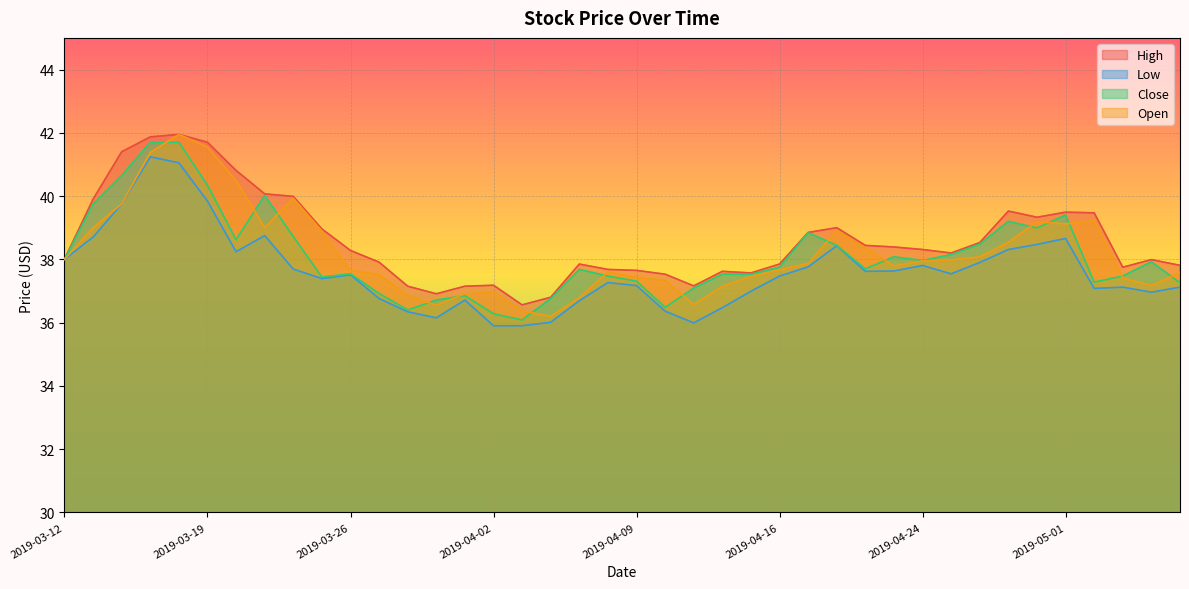

What is the total value across all series at 2019-03-27?

149.1